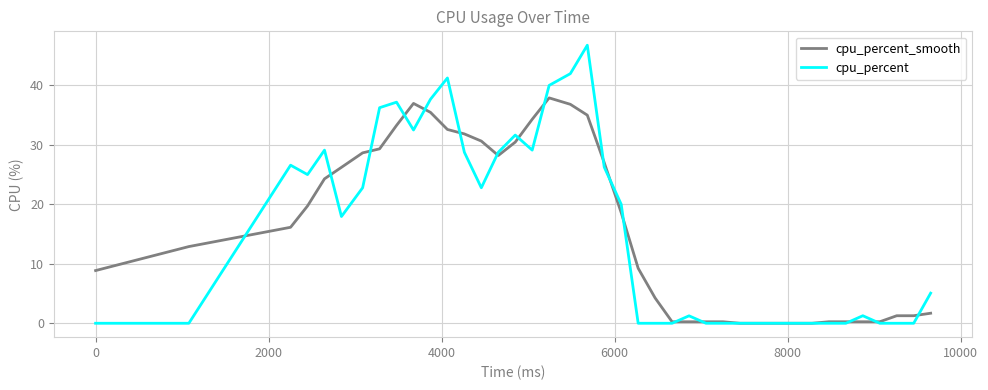

Which series has the widest spread of values?

cpu_percent